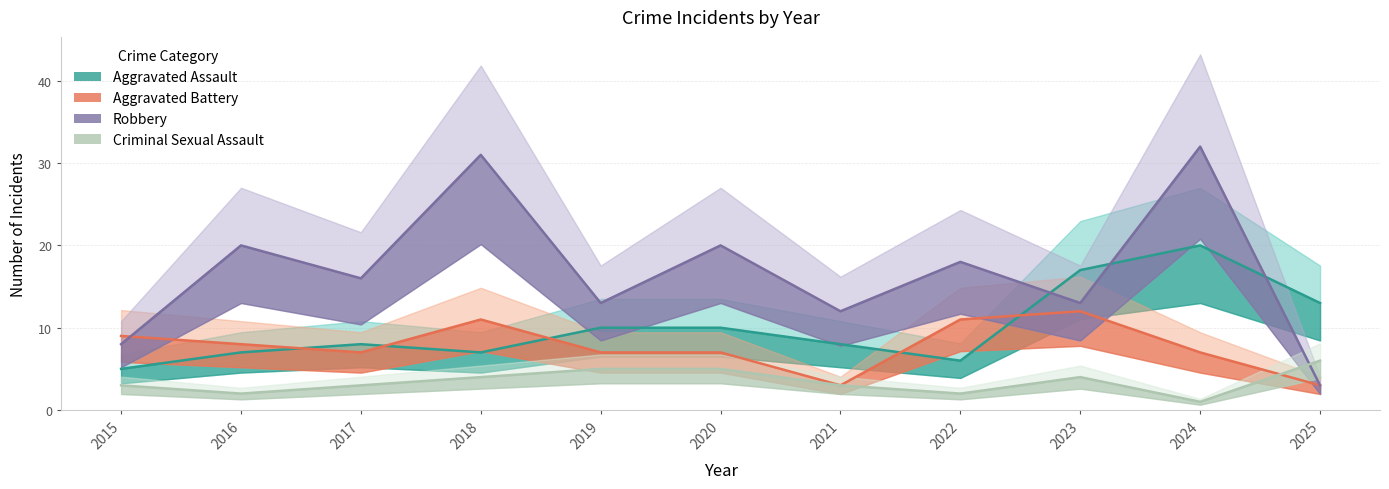

What is the maximum value shown in the chart?

32